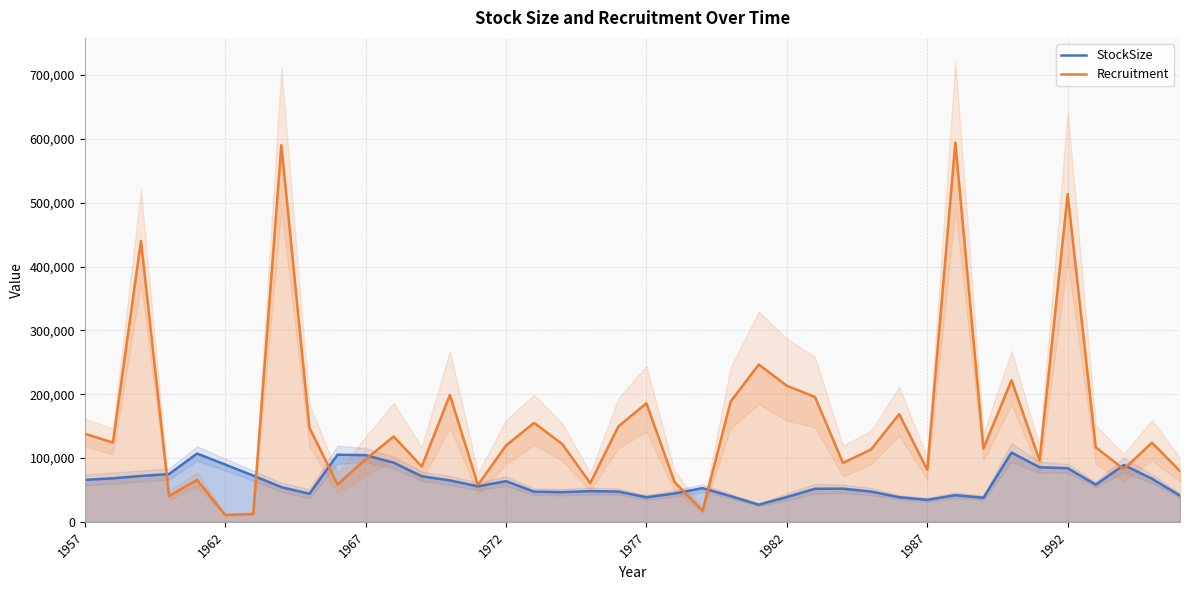

What are all the series names shown in the legend?

StockSize, Recruitment